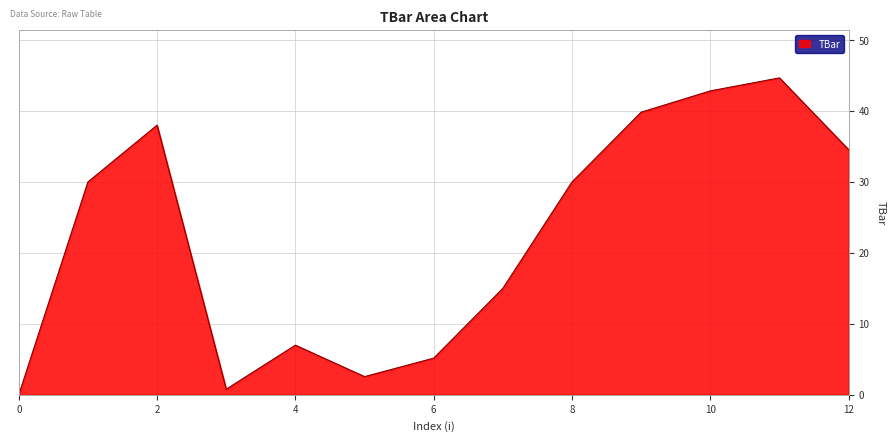

What is the greatest value displayed?

44.7